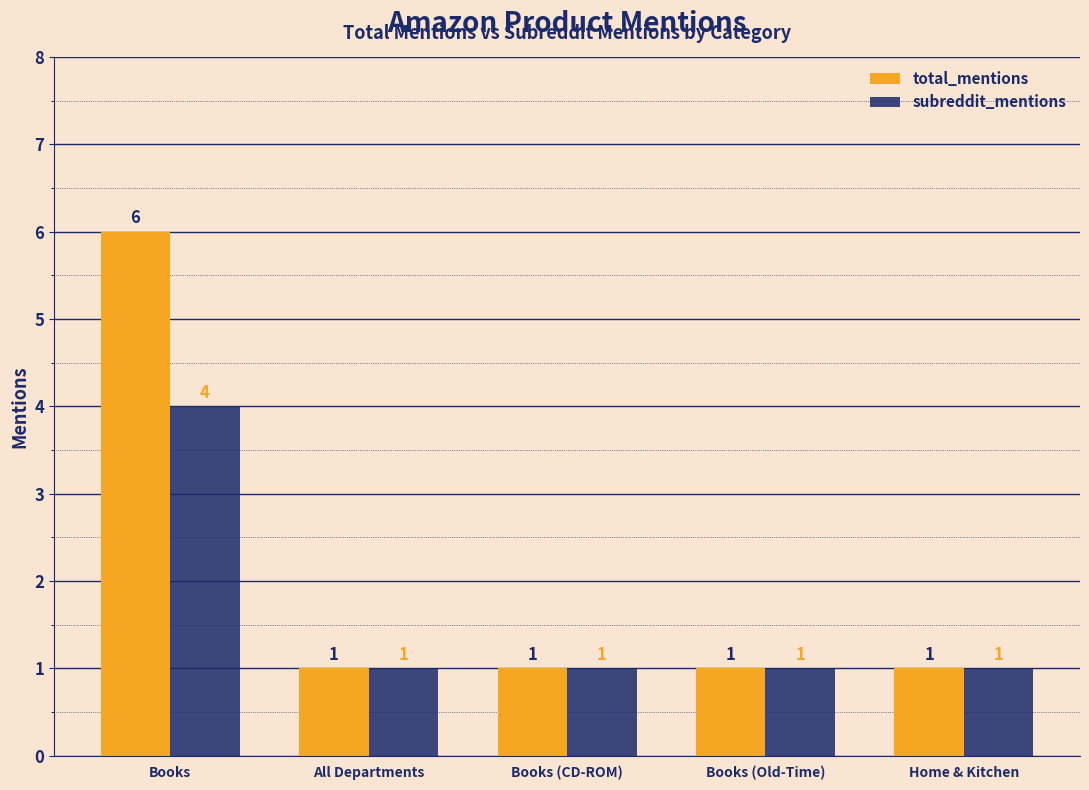

What is the maximum value shown in the chart?

6